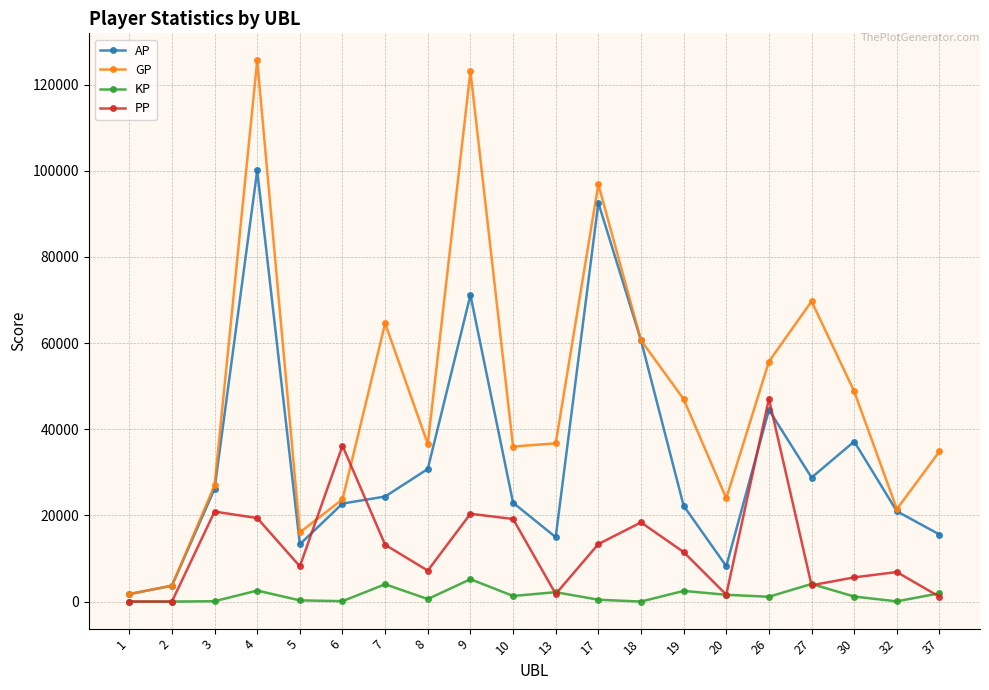

What is the difference between the PP values at 13 and 1?

1767.0